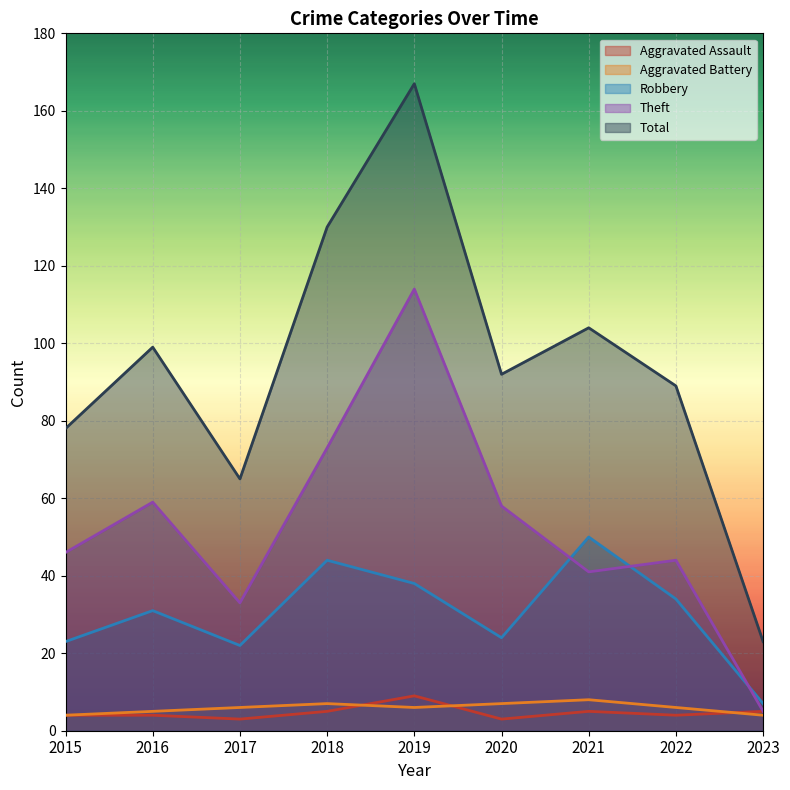

What is the difference between the maximum and second lowest values in the Aggravated Assault series?

6